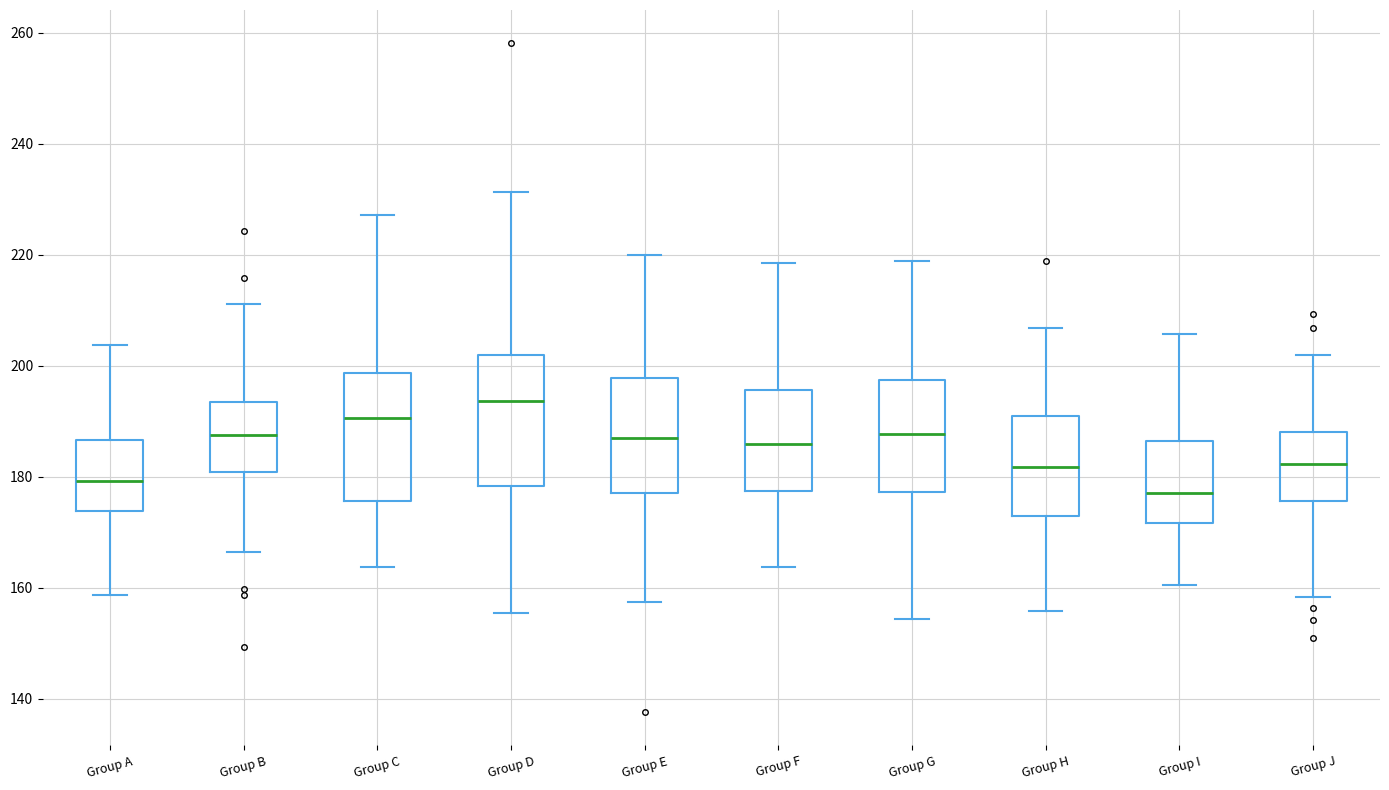

Which box's median line is the lowest?

Group I